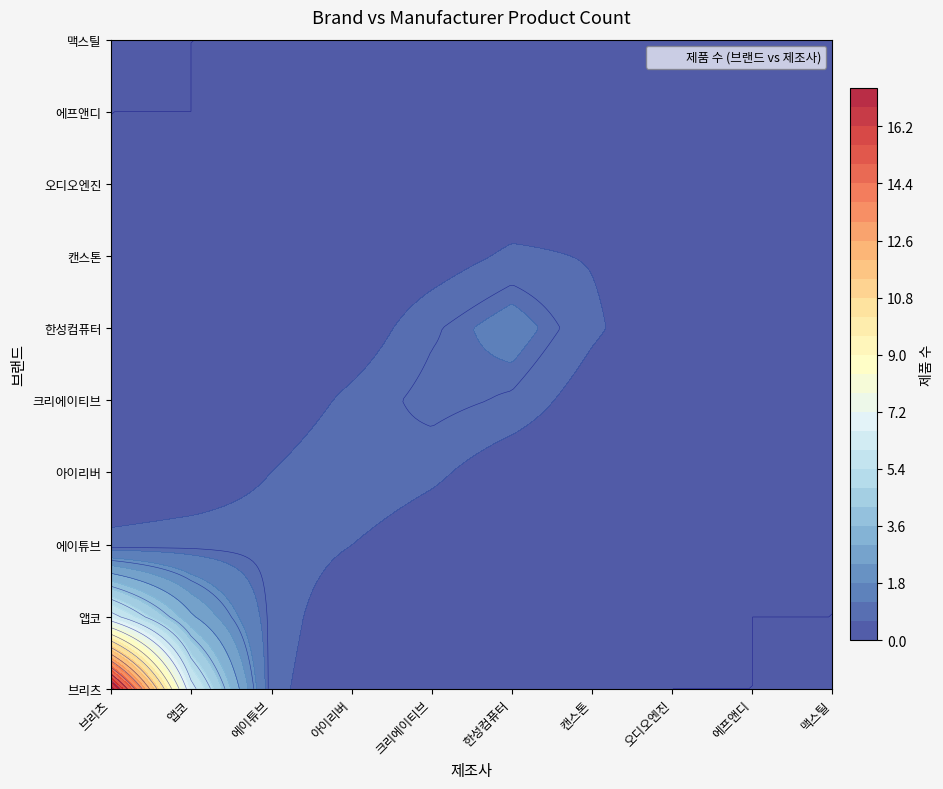

Reading right to left, extract all data points from this chart.

브리츠: 0	0	0	0	0	0	0	0	0	32
앱코: 0	0	0	0	0	0	0	0	4	0
에이튜브: 0	0	0	0	0	0	0	2	0	0
아이리버: 0	0	0	0	0	0	3	0	0	0
크리에이티브: 0	0	0	0	0	3	0	0	0	0
한성컴퓨터: 0	0	0	0	5	0	0	0	0	0
캔스톤: 0	0	0	1	0	0	0	0	0	0
오디오엔진: 0	0	1	0	0	0	0	0	0	0
에프앤디: 0	1	0	0	0	0	0	0	0	0
맥스틸: 1	0	0	0	0	0	0	0	0	0